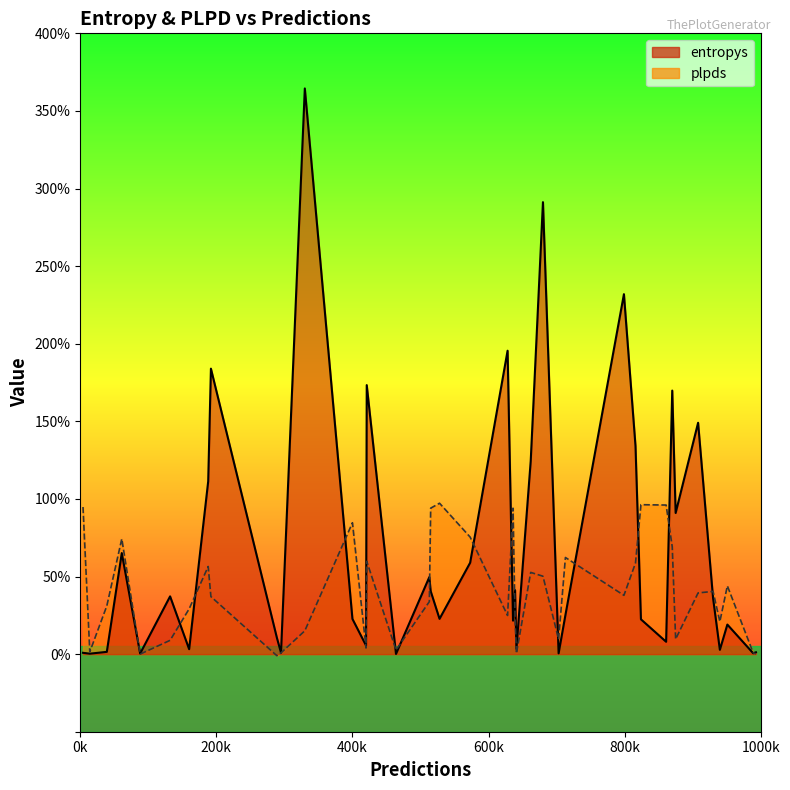

Which series has the largest range (max minus min)?

entropys